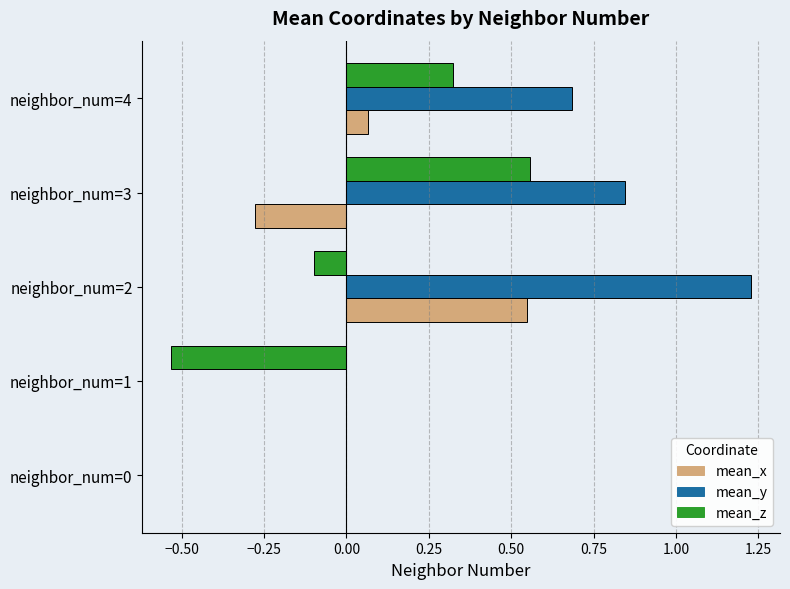

Which label corresponds to the largest value in the chart?

neighbor_num=2